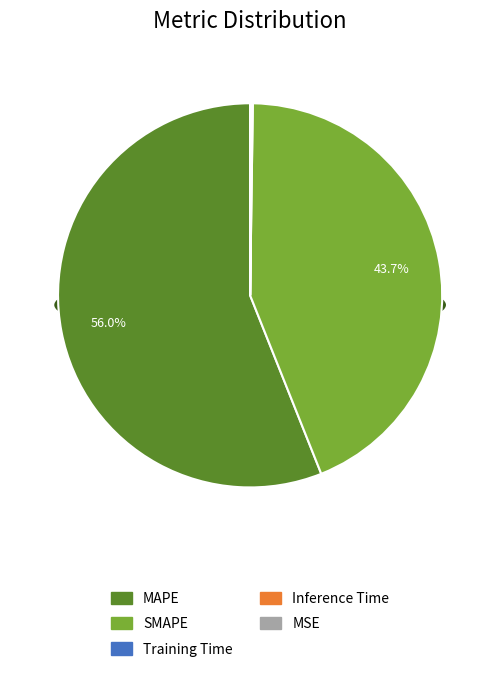

The SMAPE slice represents 44% of the pie. True or false?

True